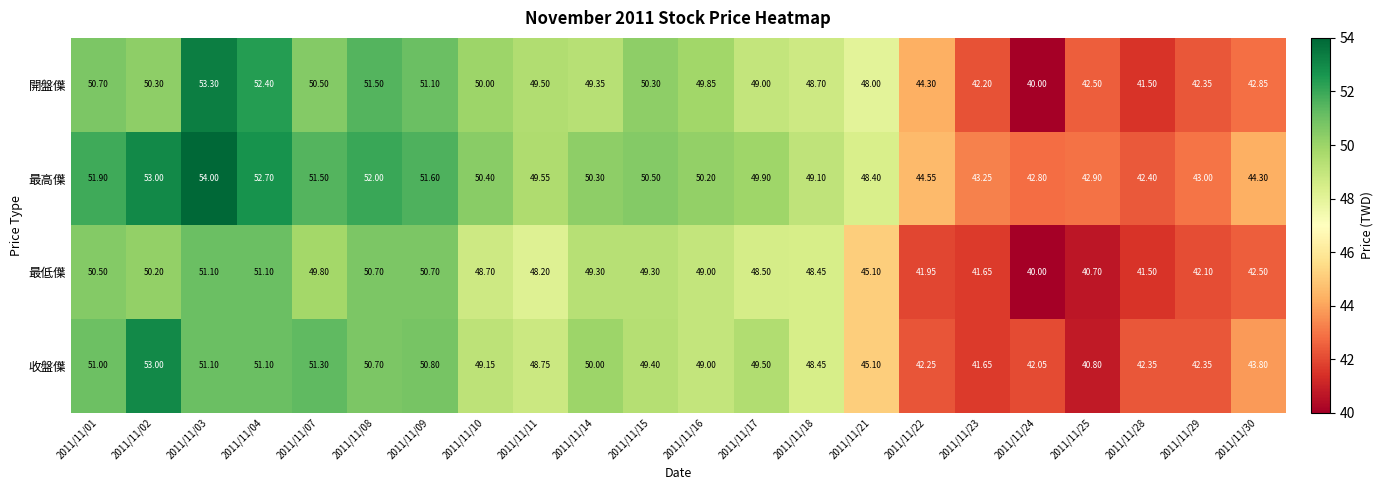

Which series has the largest total across all categories?

最高僷